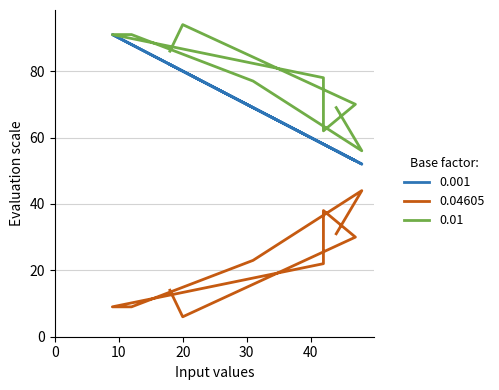

What is the maximum value shown in the chart?

94